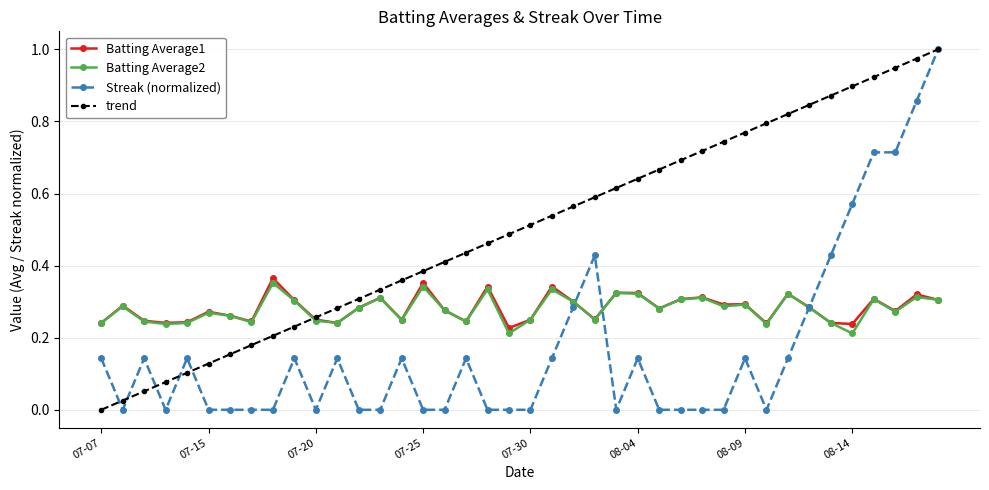

True or false: Batting Average1 has more than 1 interior local peaks.

True